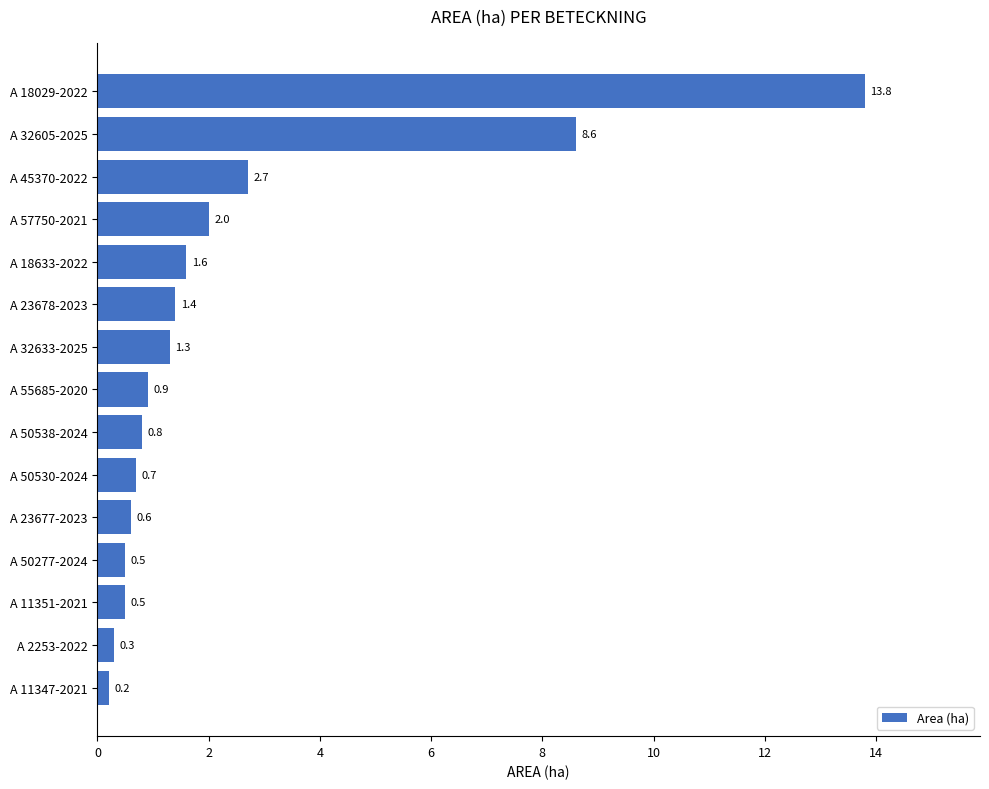

At which label is the value closest to 7?

A 32605-2025